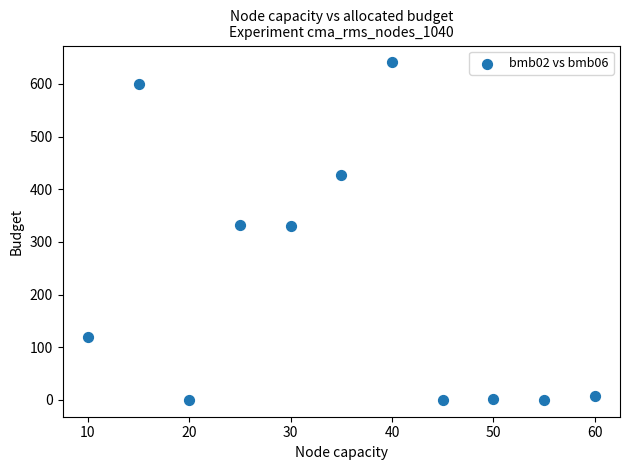

What is the average Y value?

223.5